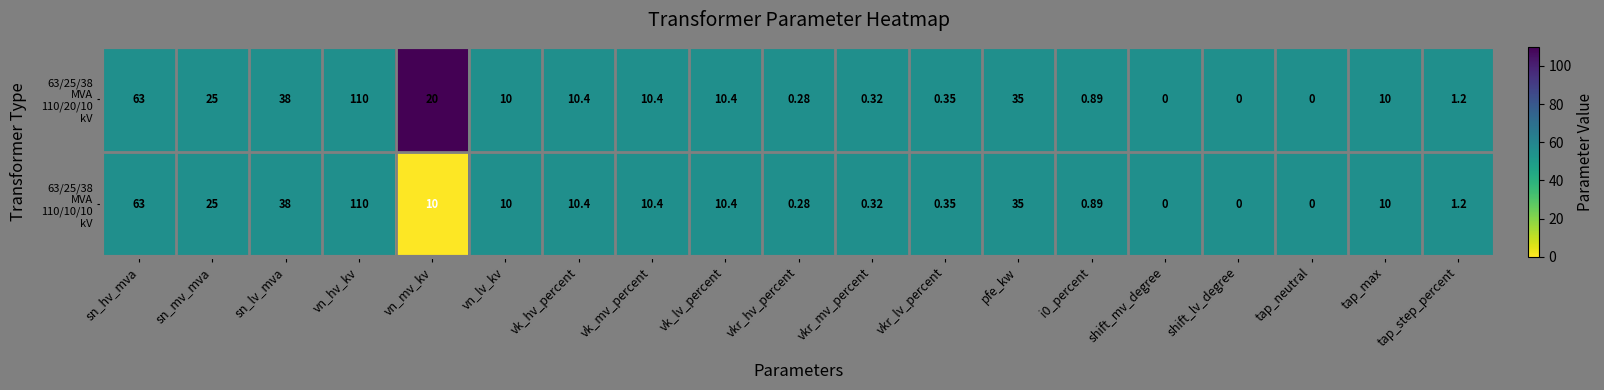

What is the total value across all series at sn_mv_mva?

50.0